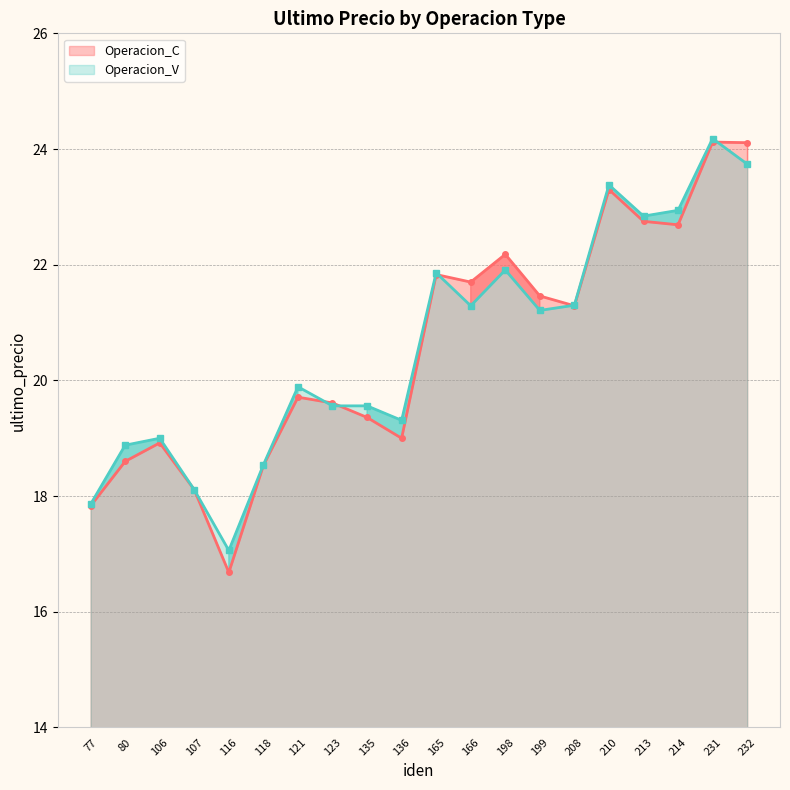

At how many categories does at least one series exceed 23?

3